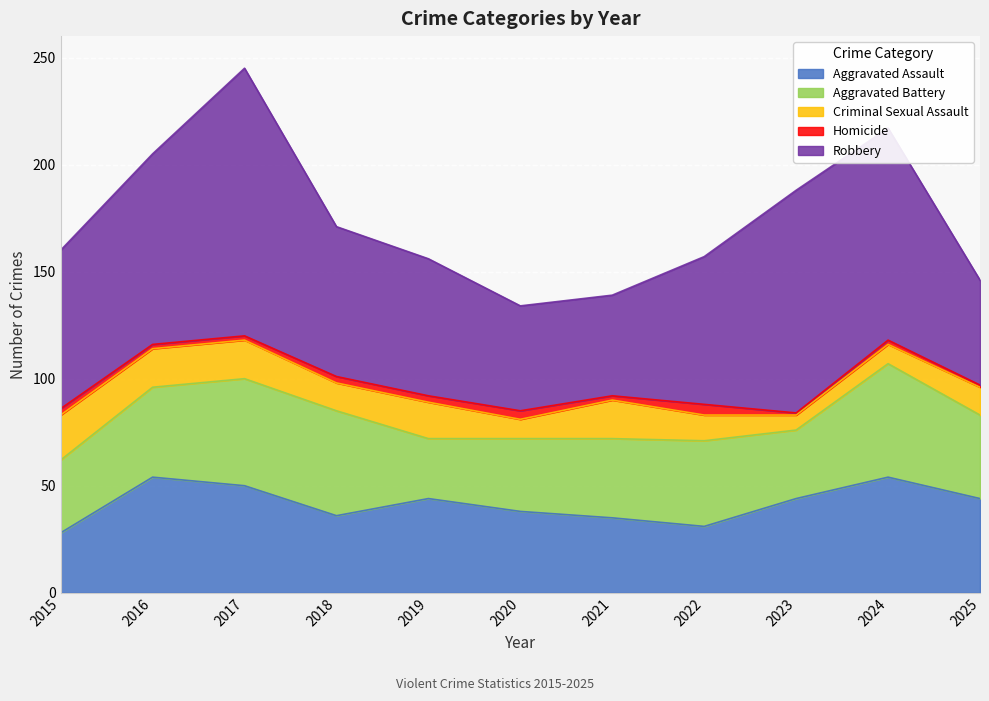

Reading left to right, what are all the values shown in this chart?

Aggravated Assault: 2015=28	2016=54	2017=50	2018=36	2019=44	2020=38	2021=35	2022=31	2023=44	2024=54	2025=44
Aggravated Battery: 2015=34	2016=42	2017=50	2018=49	2019=28	2020=34	2021=37	2022=40	2023=32	2024=53	2025=39
Criminal Sexual Assault: 2015=21	2016=18	2017=18	2018=13	2019=17	2020=9	2021=18	2022=12	2023=7	2024=9	2025=13
Homicide: 2015=3	2016=2	2017=2	2018=3	2019=3	2020=4	2021=2	2022=5	2023=1	2024=2	2025=1
Robbery: 2015=74	2016=89	2017=125	2018=70	2019=64	2020=49	2021=47	2022=69	2023=104	2024=99	2025=49